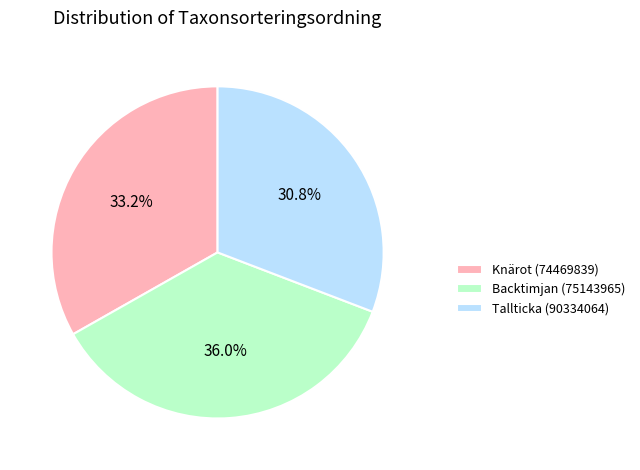

Rank the categories by value from highest to lowest.

Backtimjan (75143965), Knärot (74469839), Tallticka (90334064)